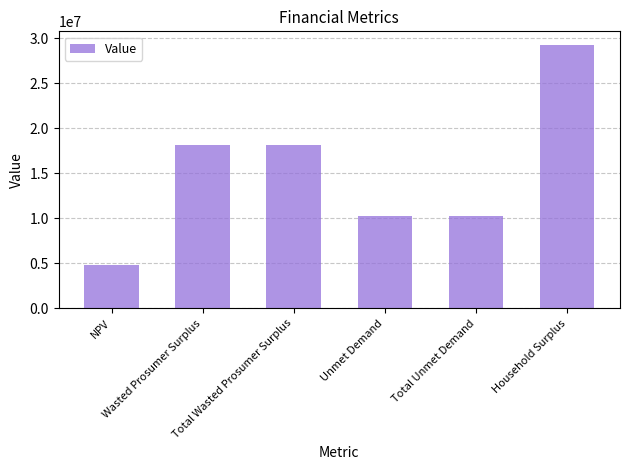

True or false: the data shows 4927868.0 at Unmet Demand.

False